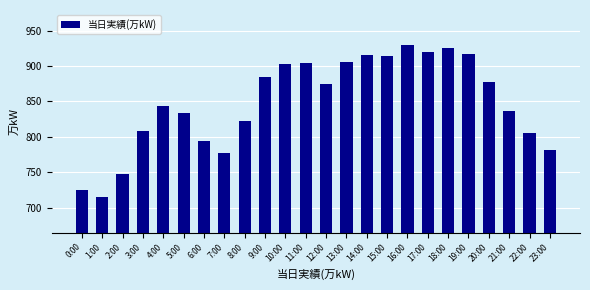

What position from the right is 1:00?

23